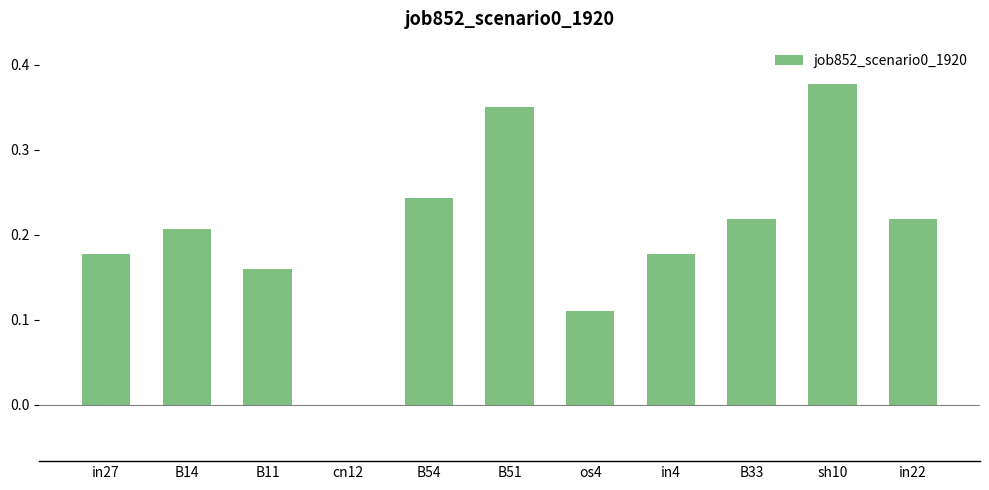

Between os4 and in22, which is larger?

in22